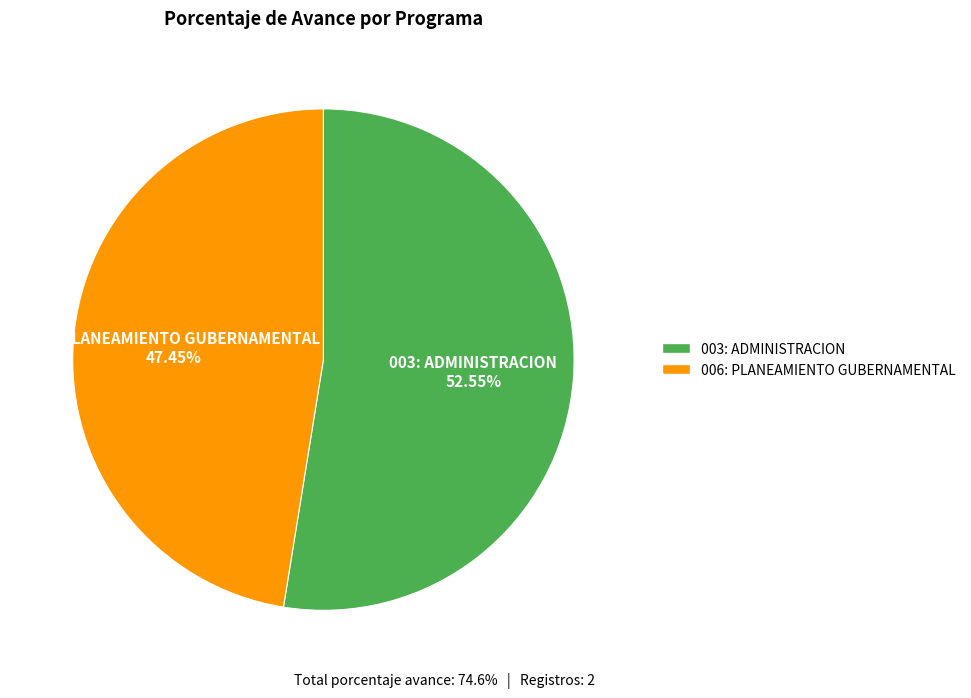

Is there any slice that represents more than half of the pie?

Yes